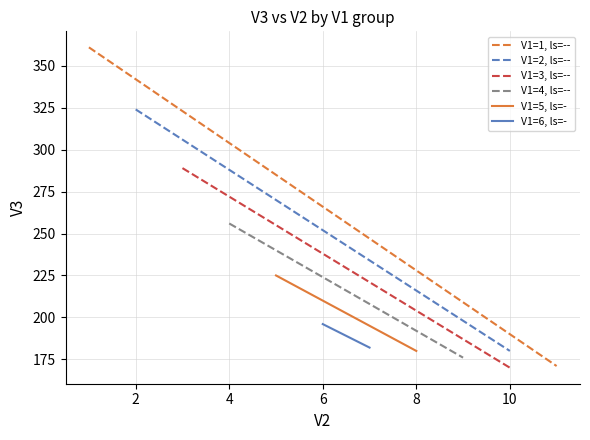

Is it true that V1=1, ls=-- equals 228 at 8?

True